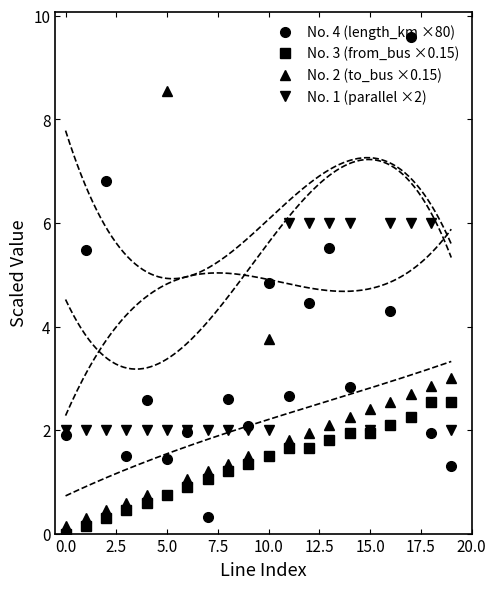

What is the difference between the maximum and second lowest values in the No. 1 (parallel ×2) series?

4.0